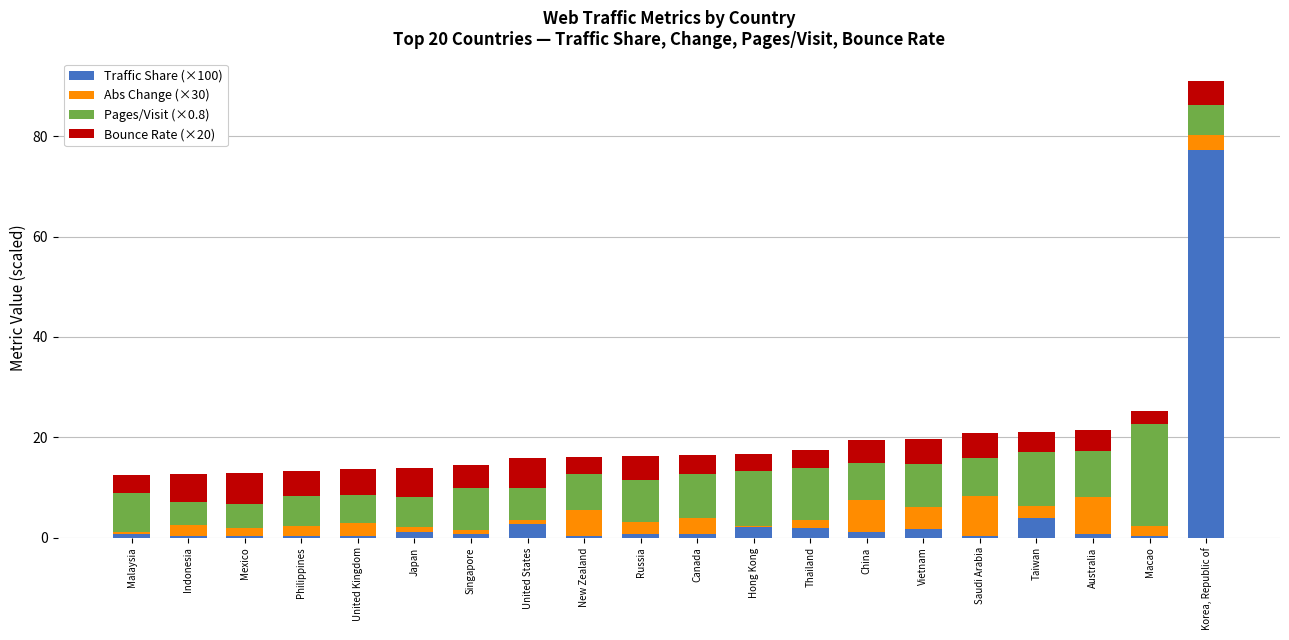

At which category is the sum across all series the highest?

Korea, Republic of